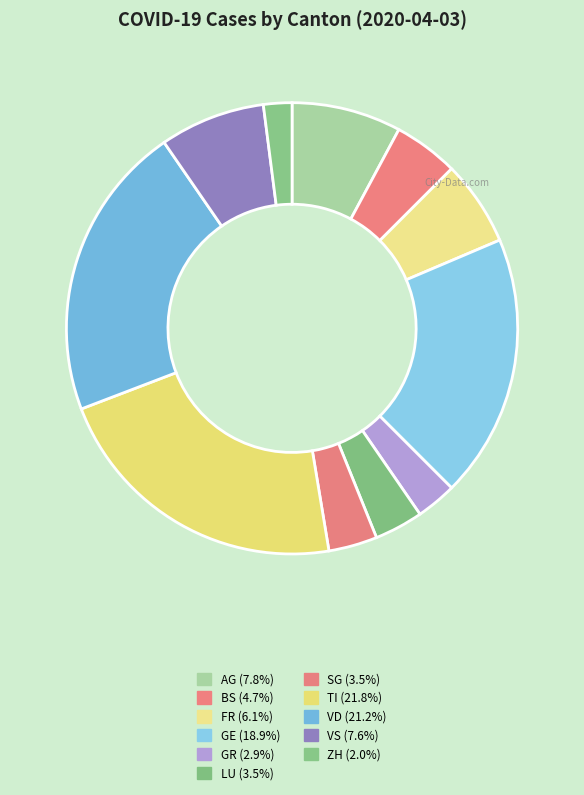

To the nearest percent, what is the difference between the largest and smallest slice percentages?

20%